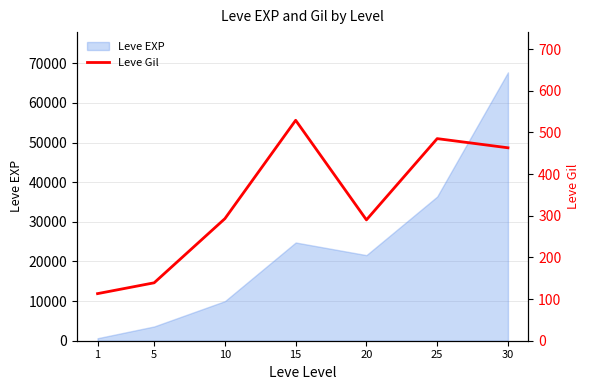

What is the average value?

330